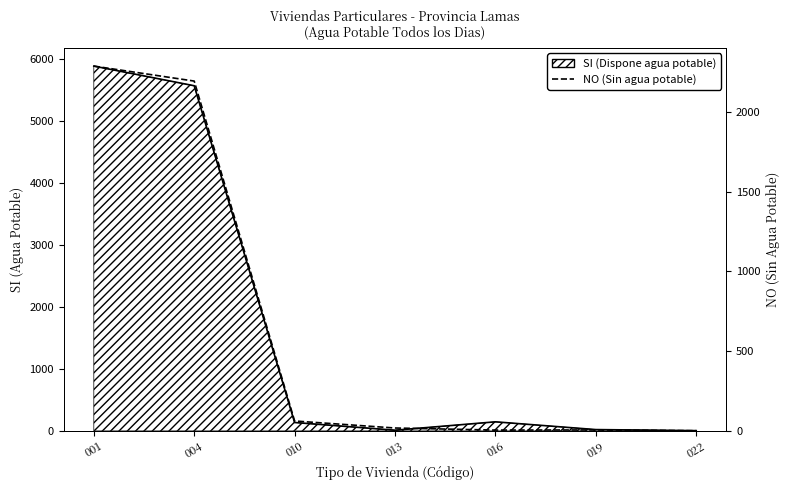

Does the chart display data point markers on the line(s)?

No